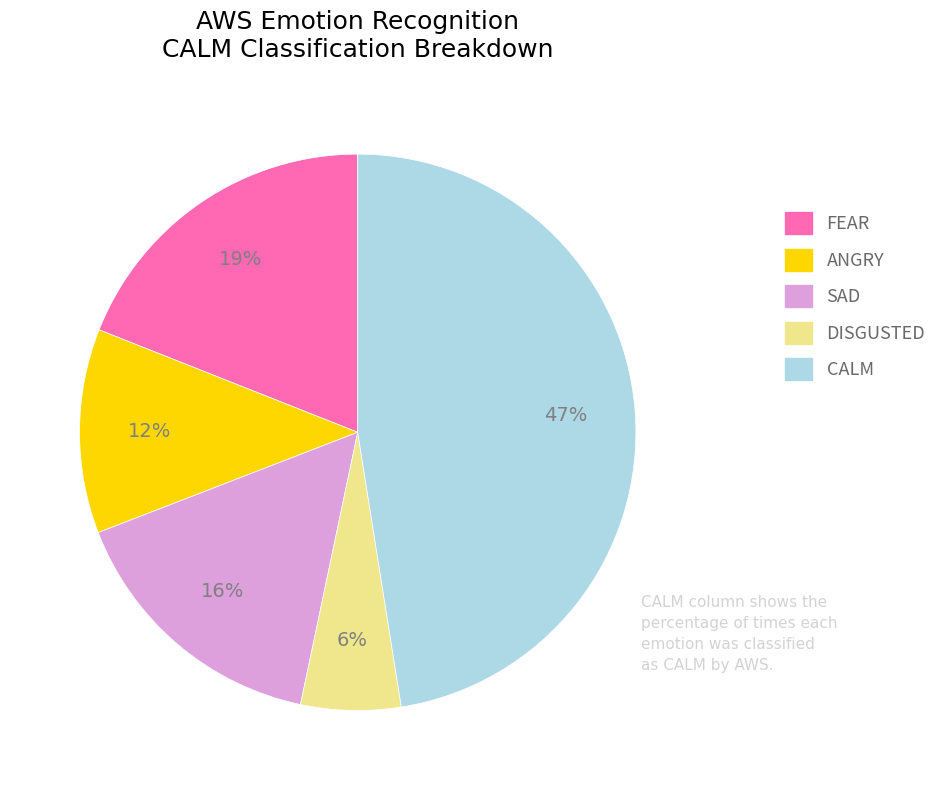

To the nearest percent, what is the average slice percentage?

20%